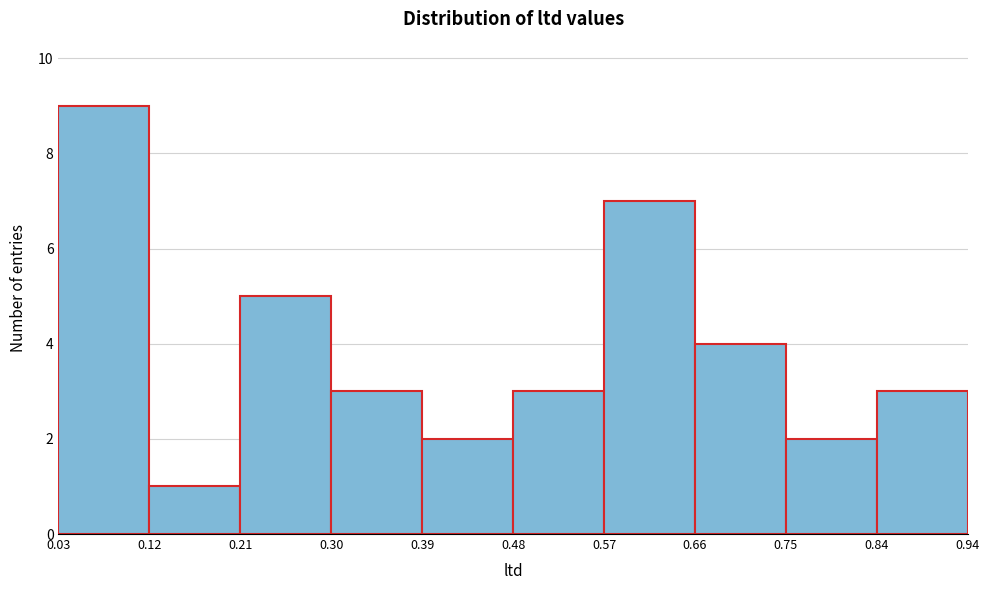

How tall is the bar that spans 0.21 to 0.30 on the x-axis? The values are not printed on the chart, so give them approximately, as read against the axis.

5